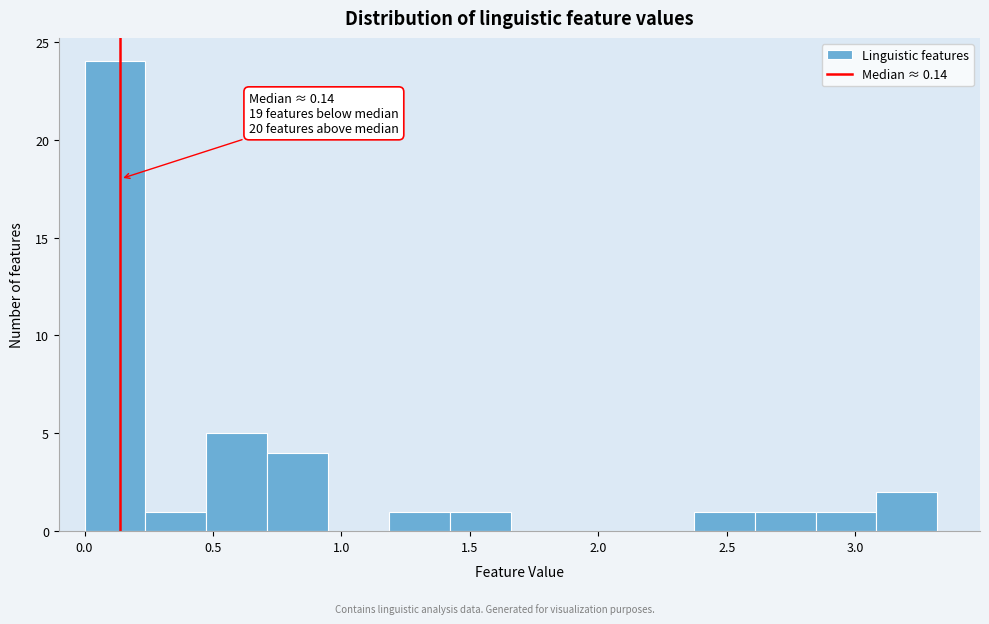

Which range on the x-axis has the tallest bar?

0.00 to 0.25